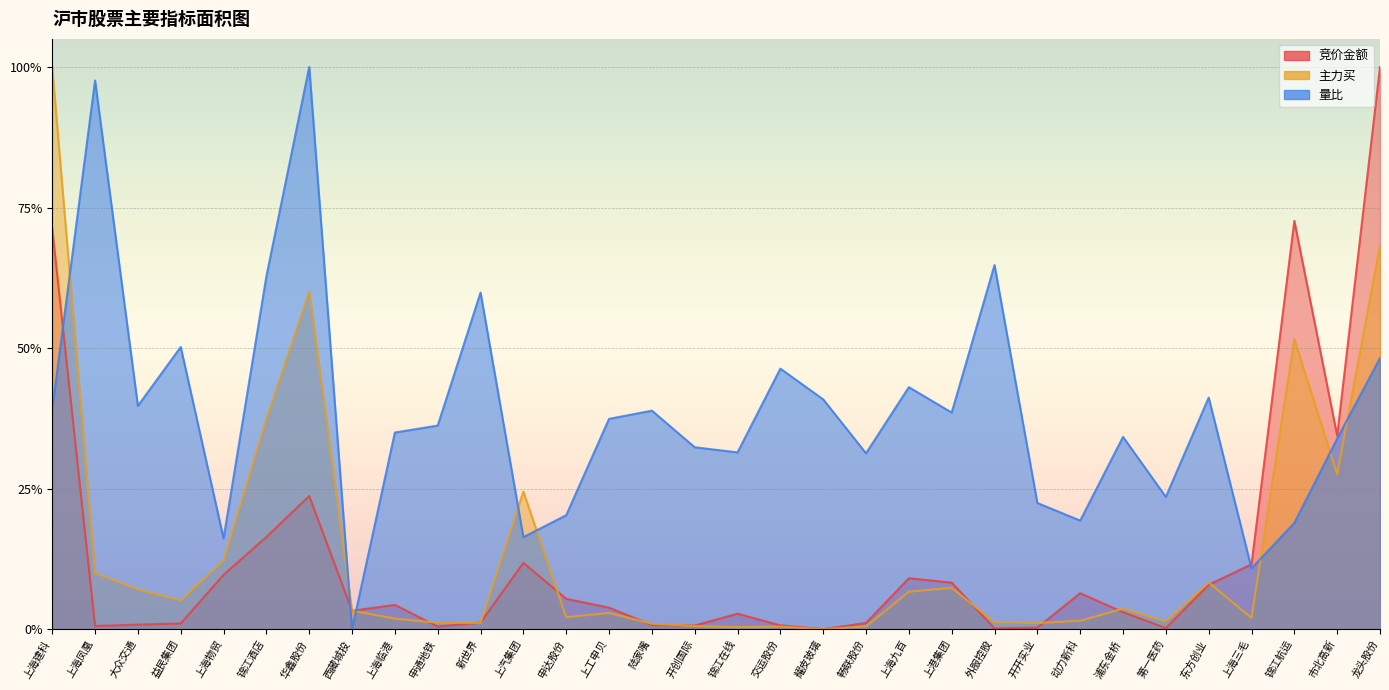

True or false: 主力买 has more than 1 interior local peaks.

True